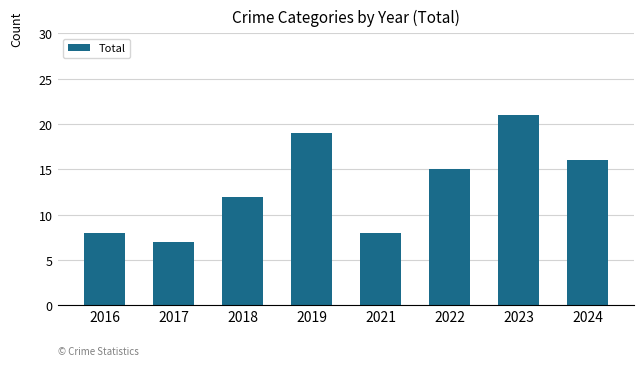

How many data points are less than 15?

4